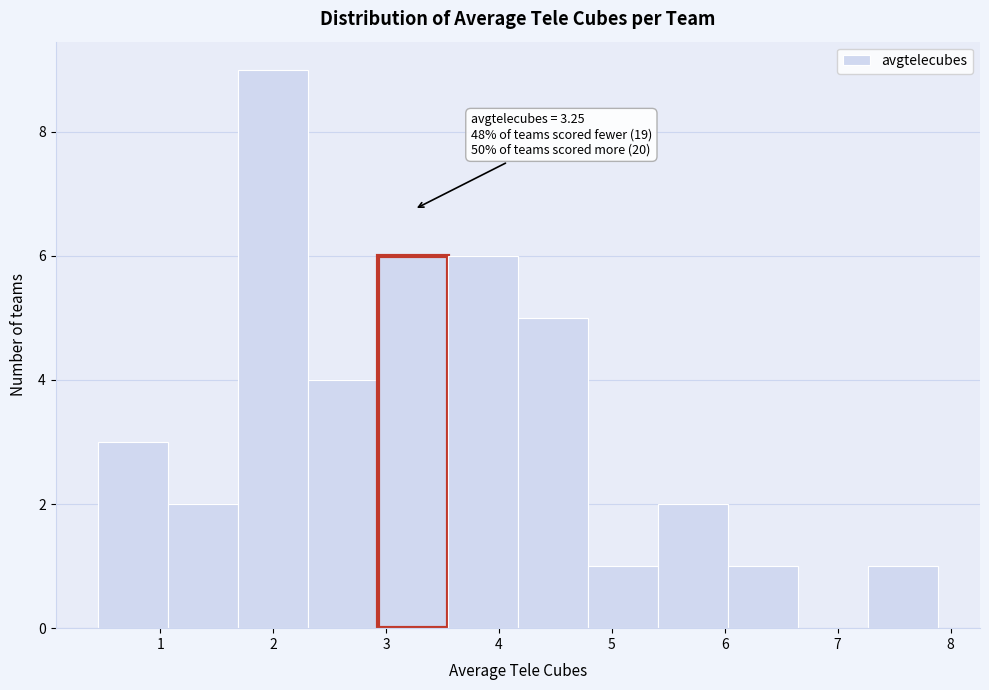

Which range on the x-axis has the tallest bar?

1.7 to 2.3